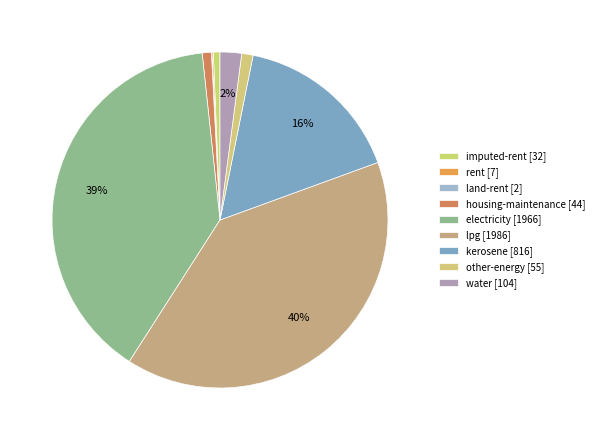

To the nearest percent, what is the average slice percentage?

11%